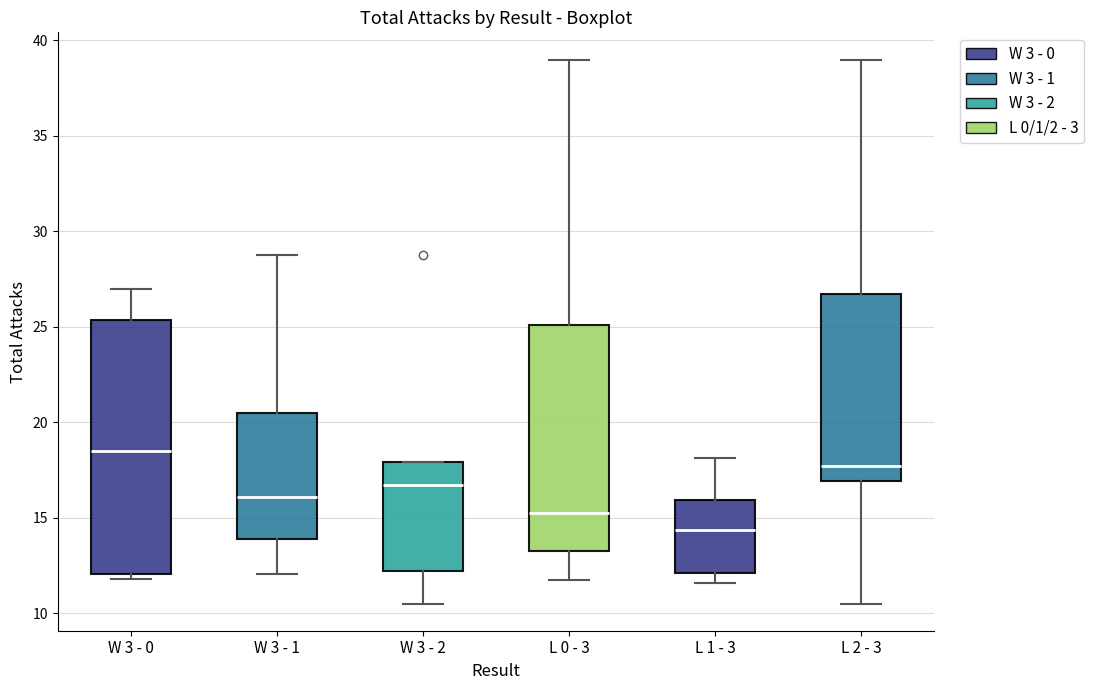

Which box has the lowest median line?

L 1 - 3